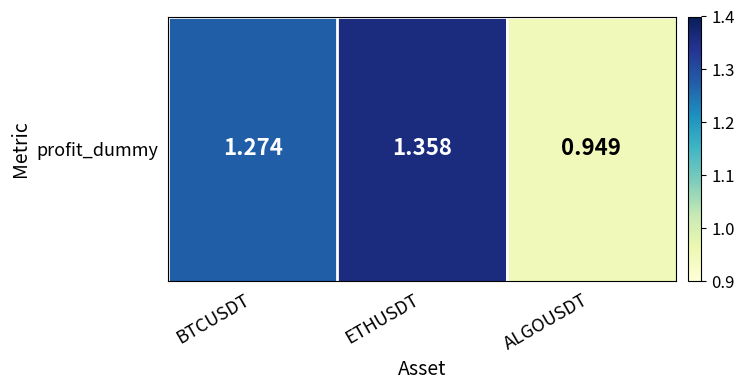

What is the difference between the maximum and minimum values?

0.4